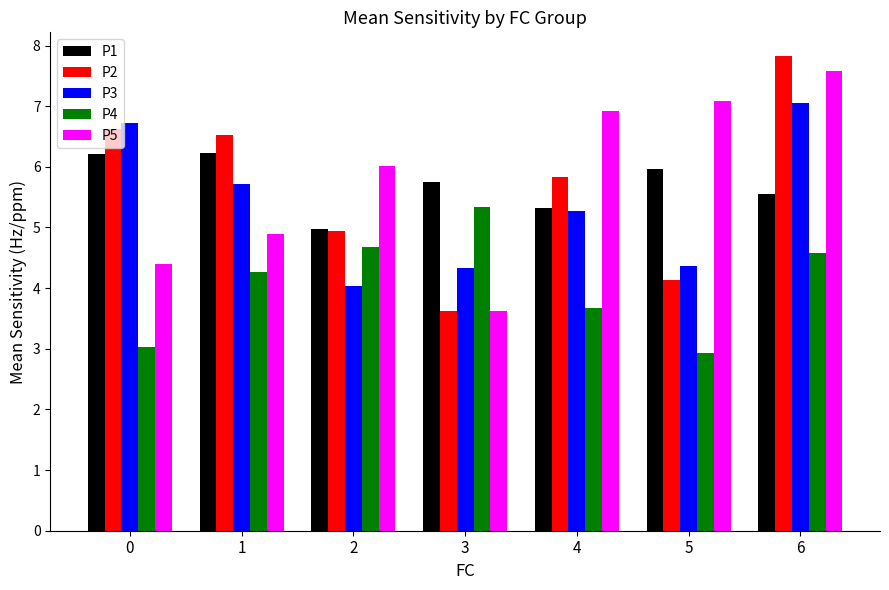

Reading right to left, extract all data points from this chart.

P1: 6=5.5	5=6.0	4=5.3	3=5.8	2=5.0	1=6.2	0=6.2
P2: 6=7.8	5=4.1	4=5.8	3=3.6	2=4.9	1=6.5	0=6.6
P3: 6=7.0	5=4.4	4=5.3	3=4.3	2=4.0	1=5.7	0=6.7
P4: 6=4.6	5=2.9	4=3.7	3=5.3	2=4.7	1=4.3	0=3.0
P5: 6=7.6	5=7.1	4=6.9	3=3.6	2=6.0	1=4.9	0=4.4